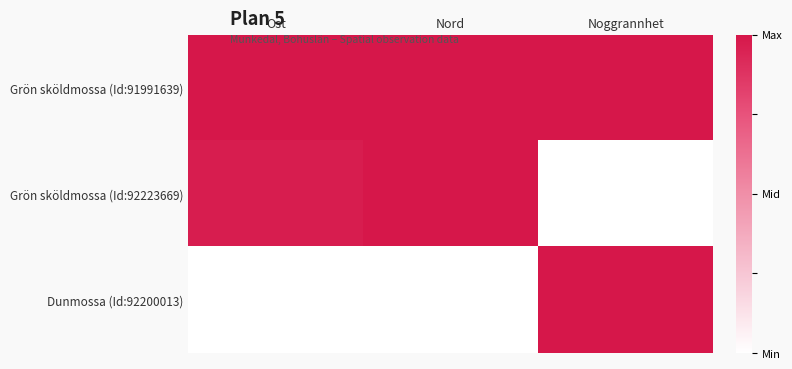

Reading left to right, extract all data points from this chart.

Grön sköldmossa (Id:91991639): Ost=1.0	Nord=1.0	Noggrannhet=1.0
Grön sköldmossa (Id:92223669): Ost=1.0	Nord=1.0	Noggrannhet=0.0
Dunmossa (Id:92200013): Ost=0.0	Nord=0.0	Noggrannhet=1.0